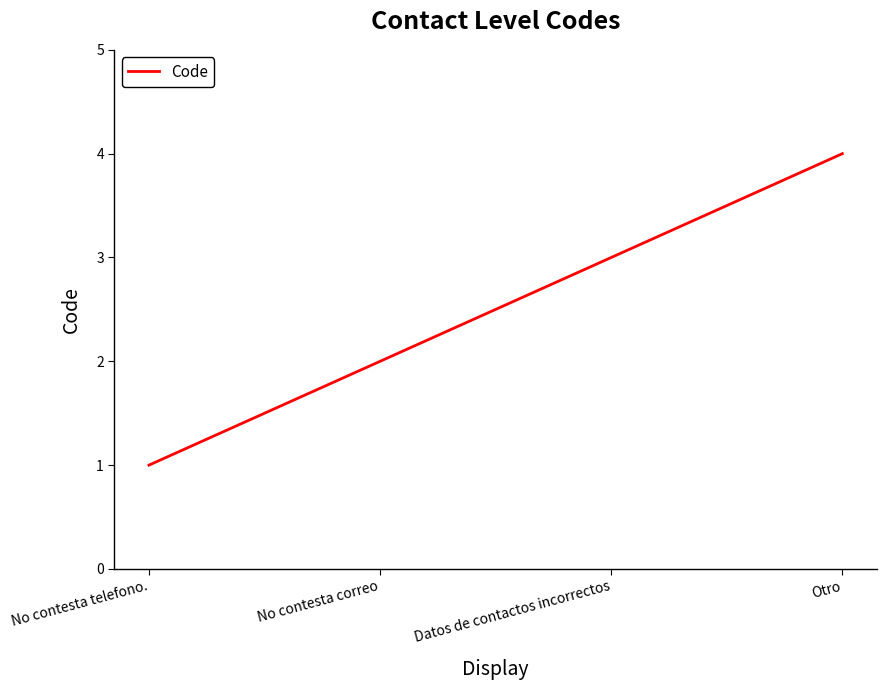

How many series are shown in this chart?

1